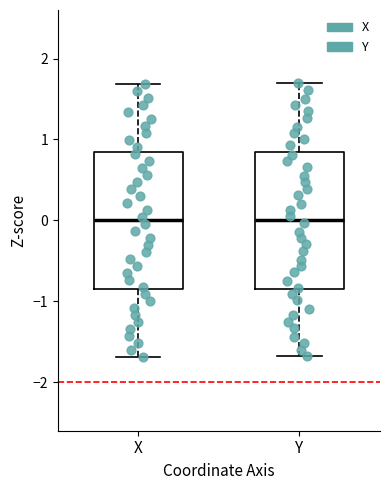

Reading left to right, transcribe this box plot: for each box, give where its median line is, the range the box spans, and where its two whiskers end, as read against the y-axis. The values are not printed on the chart, so give them approximately, as read against the axis.

X: median 0.0, box -0.8 to 0.8, whiskers -1.7 to 1.7
Y: median 0.0, box -0.9 to 0.8, whiskers -1.7 to 1.7